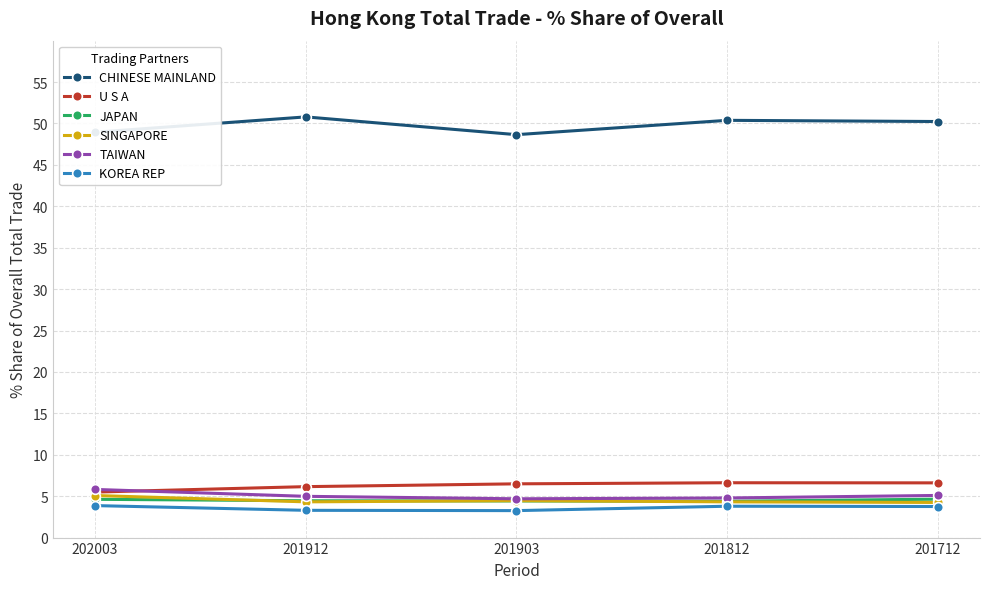

What is the maximum value for JAPAN?

4.6